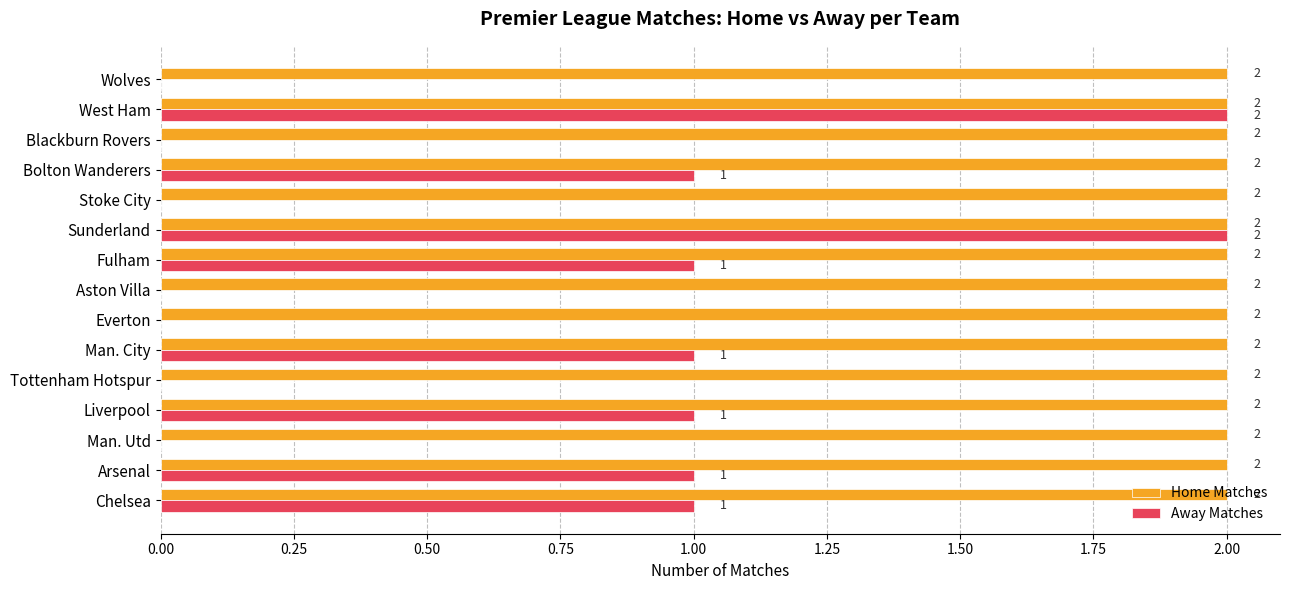

Is the value of Away Matches at Chelsea greater than the value of Home Matches at Aston Villa?

No